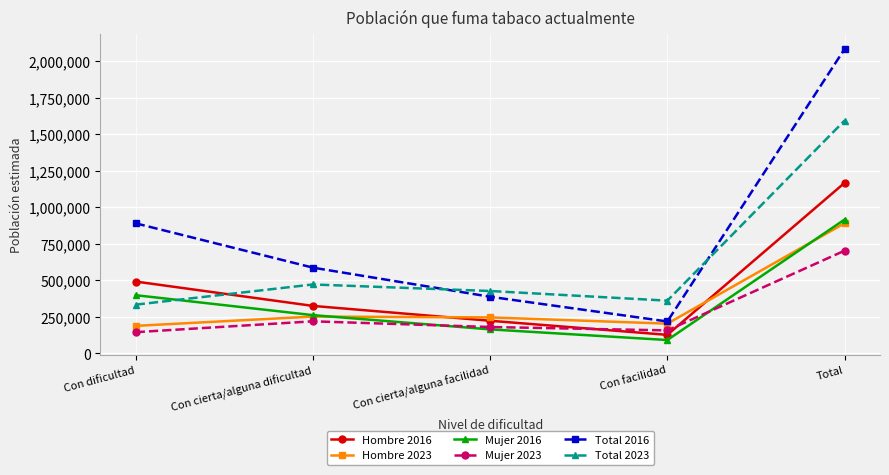

The value of Total 2016 at Con facilidad is 68428. True or false?

False